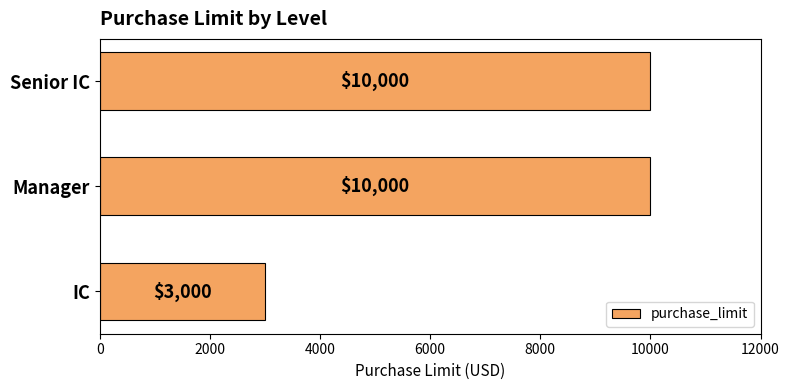

At which category does the chart reach its minimum across all series?

IC